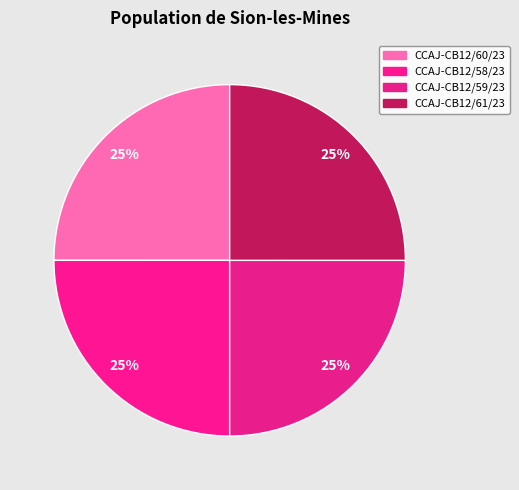

Do CCAJ-CB12/60/23 and CCAJ-CB12/58/23 together represent more than half of the pie?

No